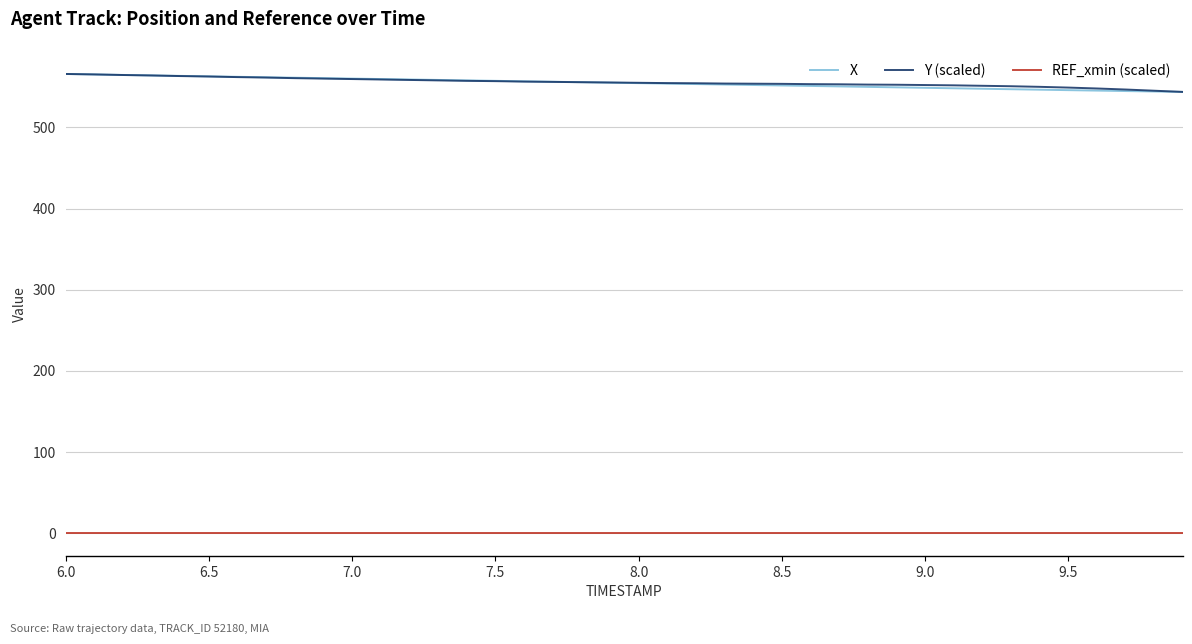

How many lines are shown in the chart?

3